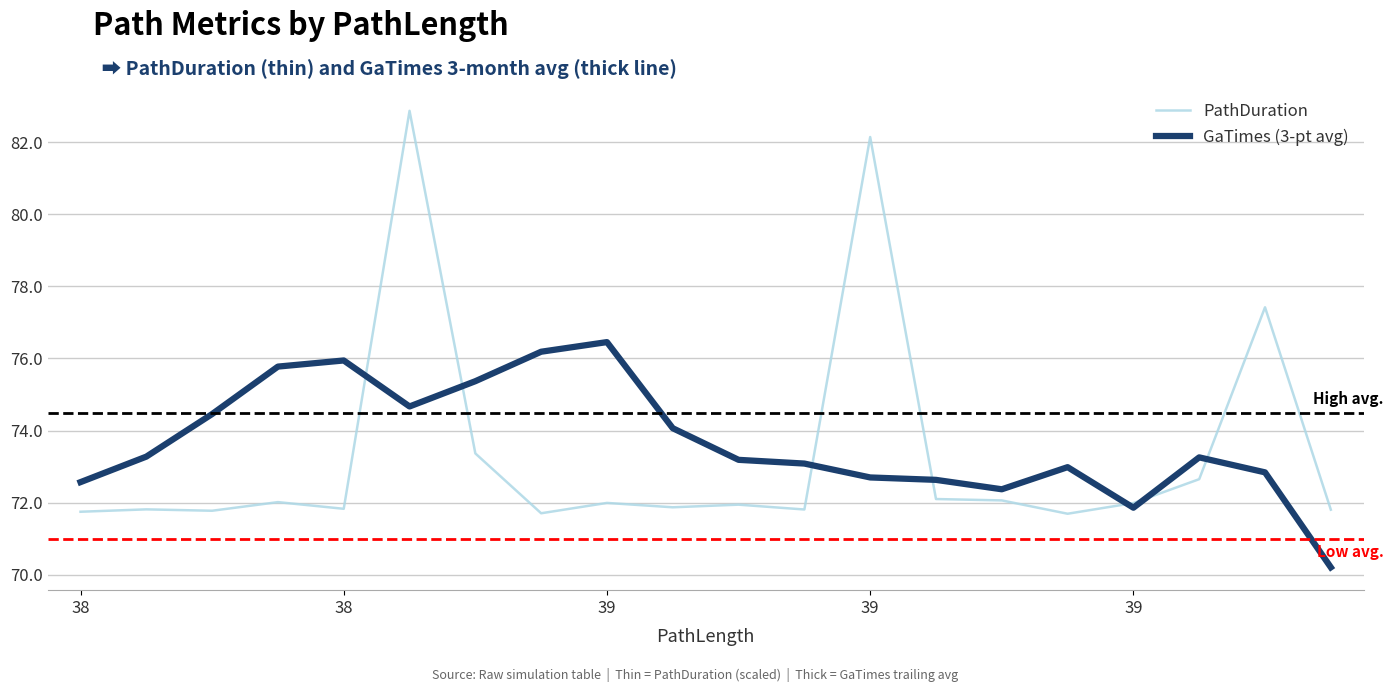

What is the difference between the second highest and minimum values in the PathDuration series?

10.5